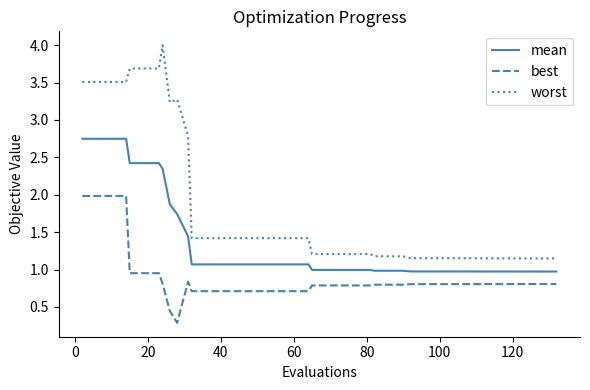

True or false: best and worst intersect in this chart.

False